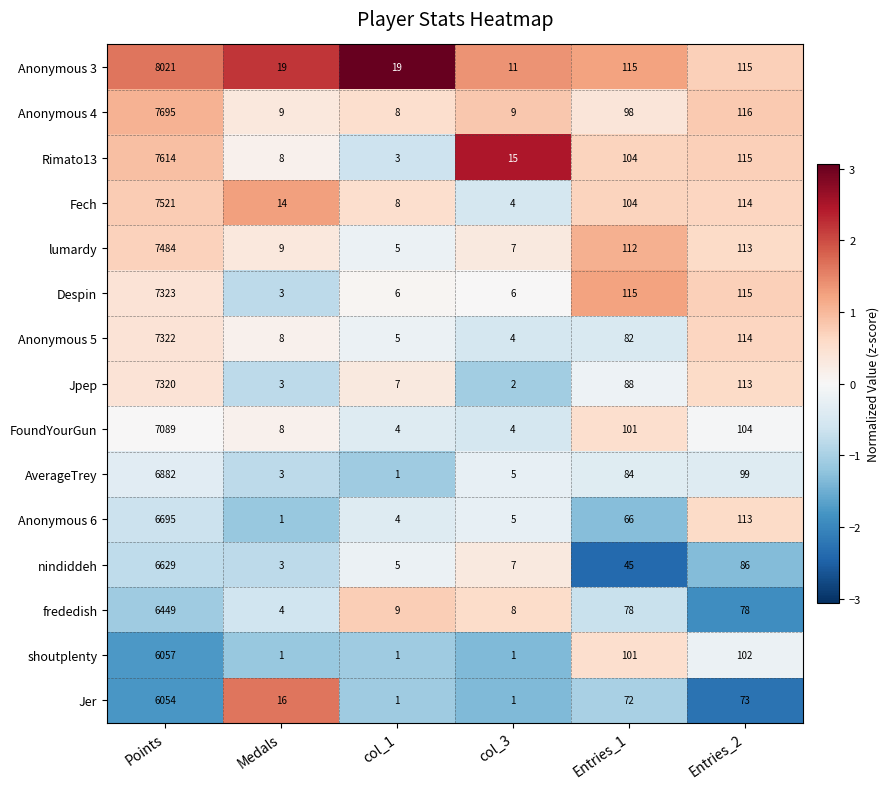

List the series in order of their peak value, lowest first.

Jer, shoutplenty, frededish, nindiddeh, Anonymous 6, AverageTrey, FoundYourGun, Jpep, Anonymous 5, Despin, lumardy, Fech, Rimato13, Anonymous 4, Anonymous 3